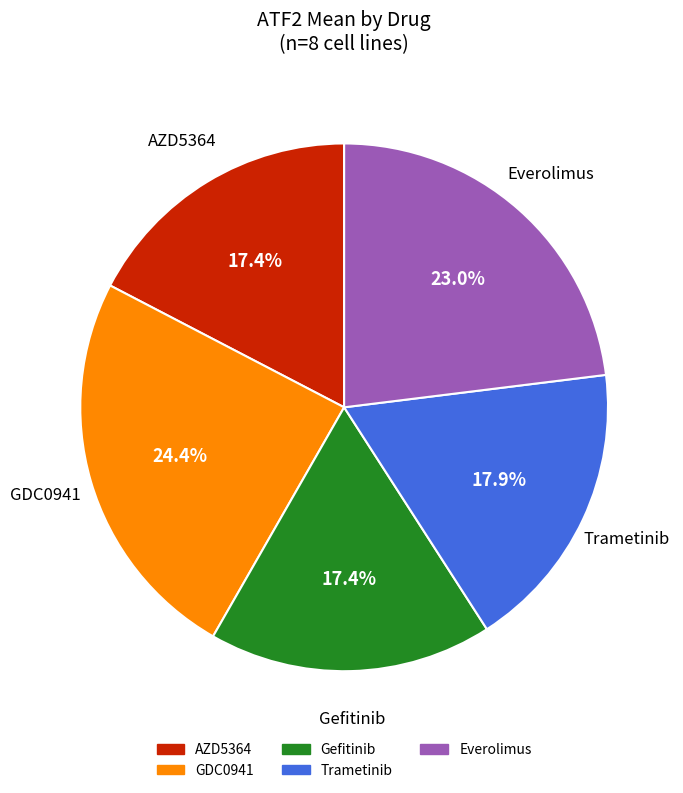

Does any single category account for the majority?

No